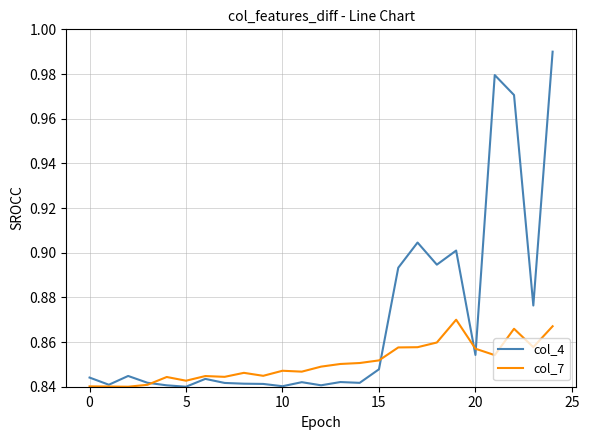

Rank the series by their maximum value, from highest to lowest.

col_4, col_7